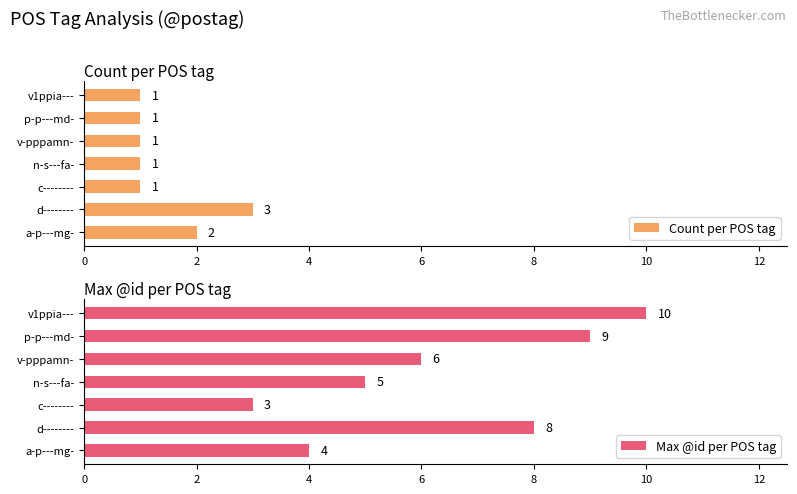

Is it true that Count per POS tag equals 1 at v1ppia---?

True